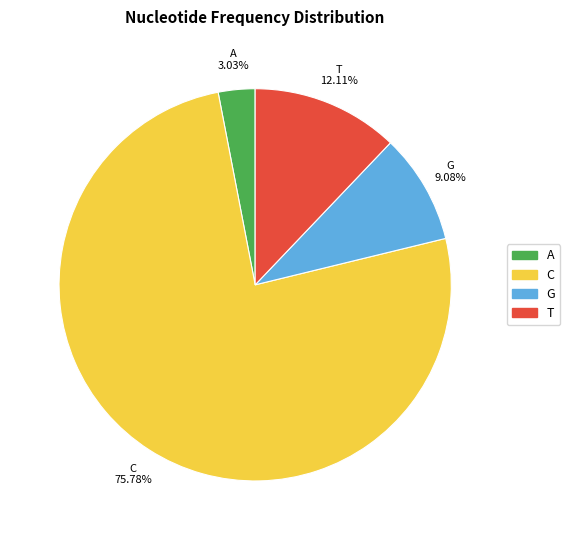

What portion of the pie excludes C?

24.2%